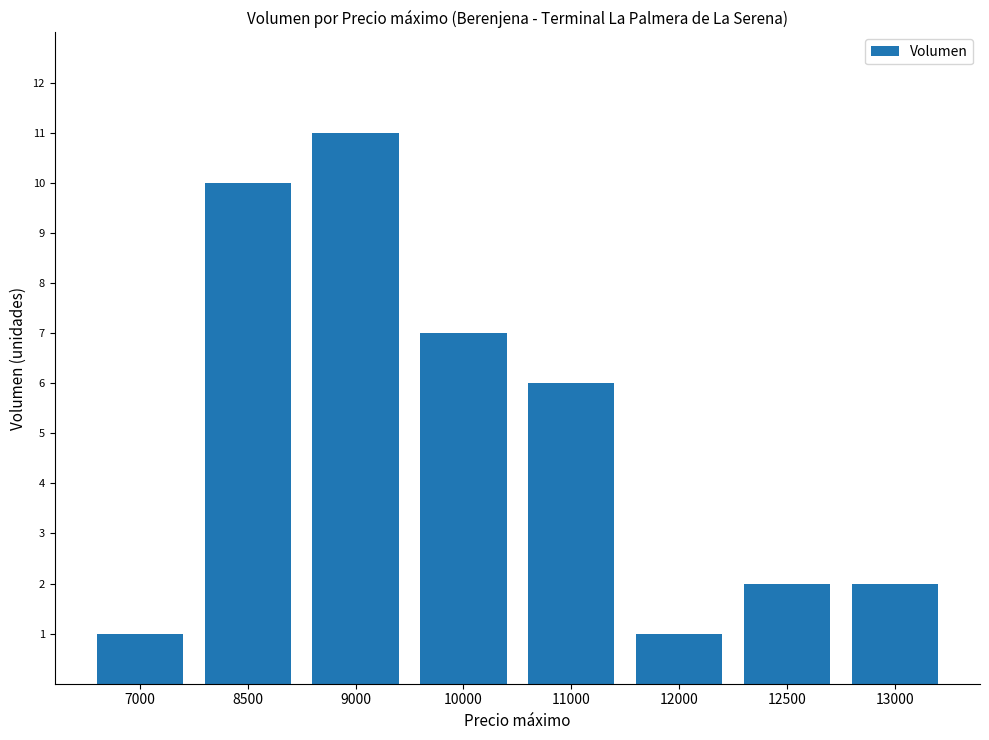

What is the change in value from 10000 to 13000?

-5